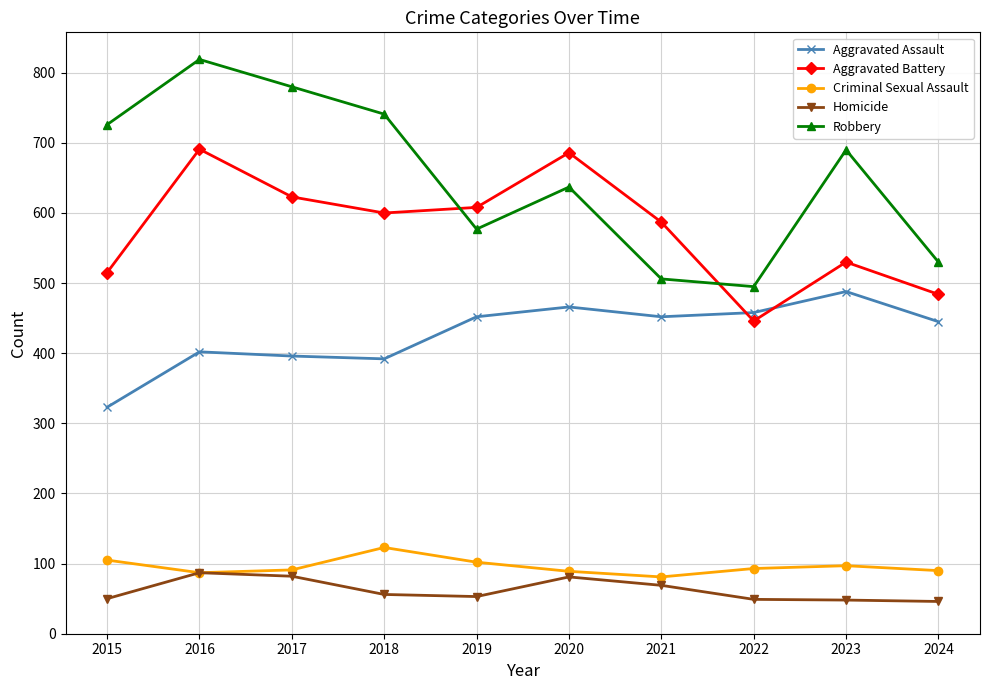

What is the total value across all series at 2022?

1541